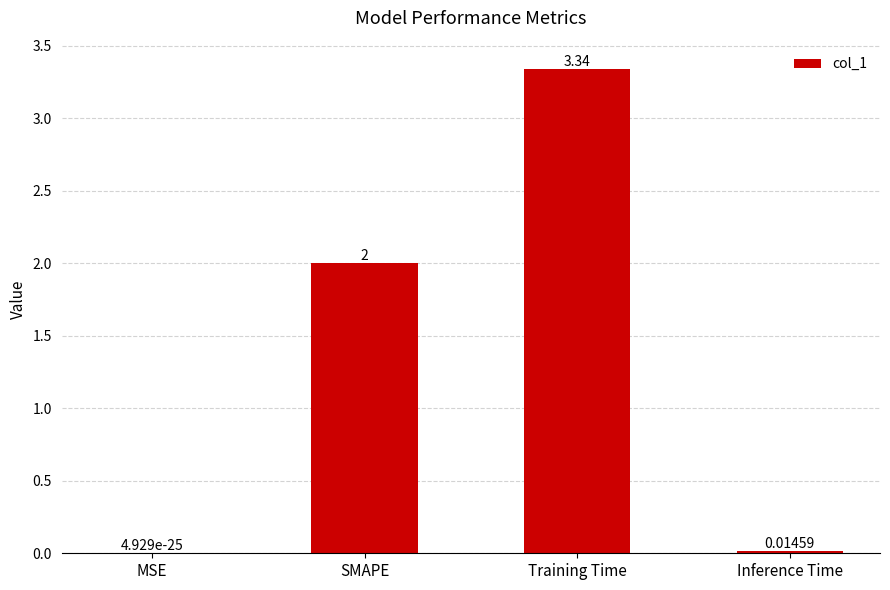

Are the bars horizontal?

No